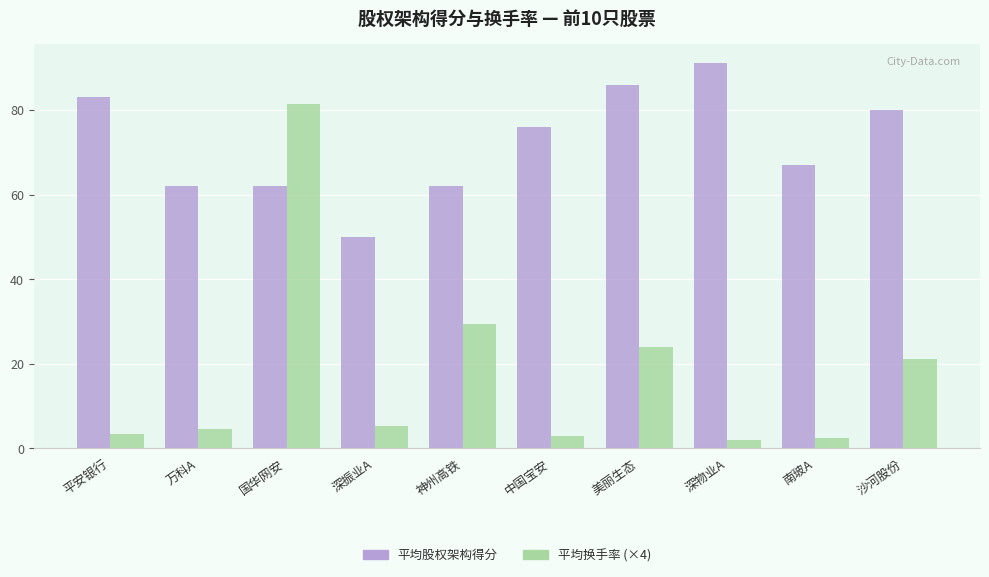

What is the total value across all series at 南玻A?

69.6